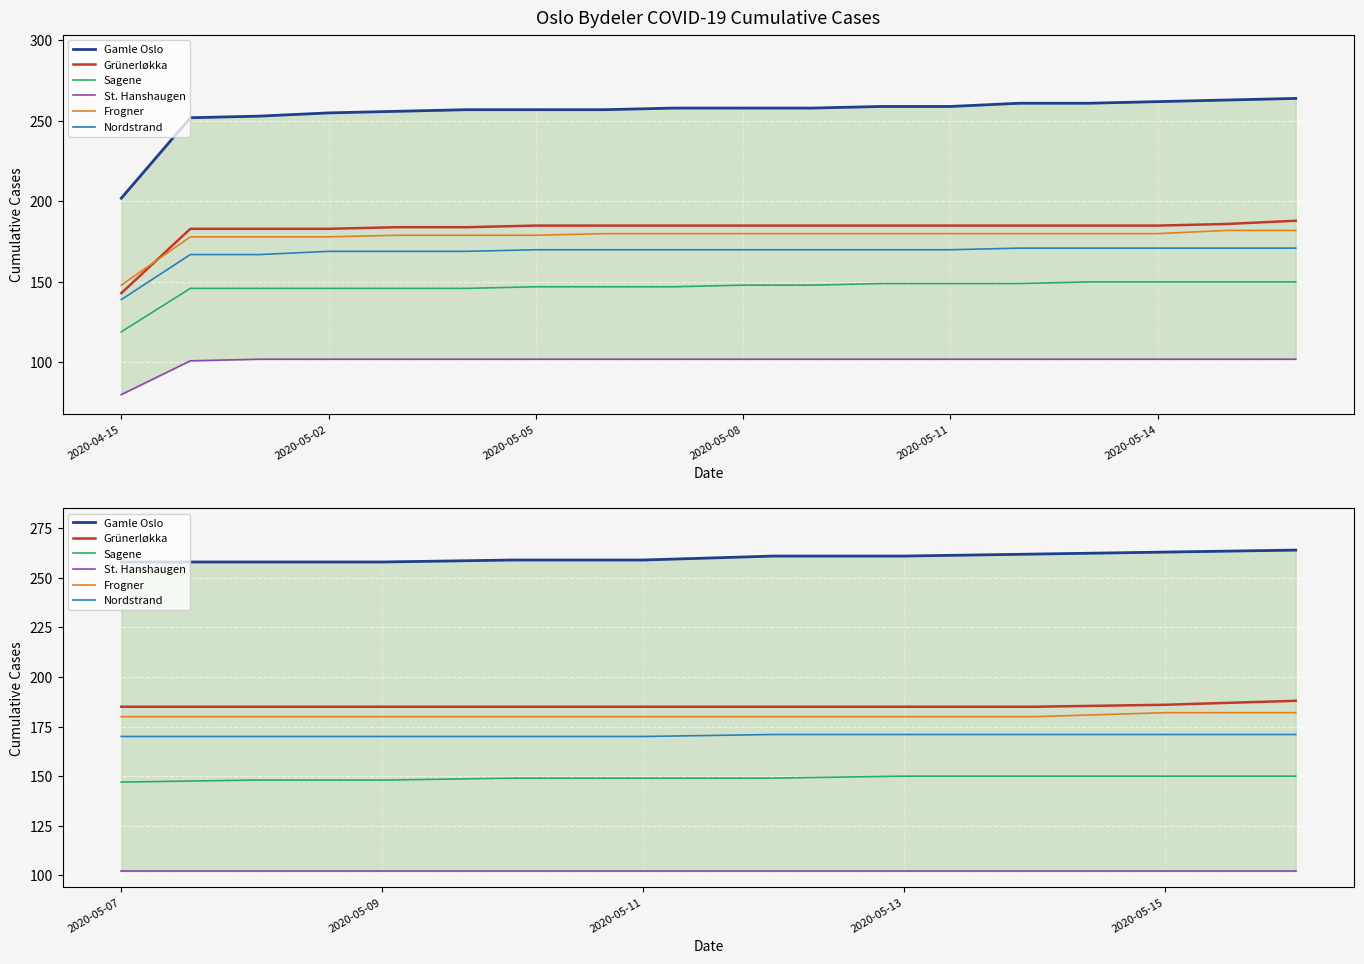

Rank the series at 2020-05-15 from lowest to highest value.

St. Hanshaugen, Sagene, Nordstrand, Frogner, Grünerløkka, Gamle Oslo